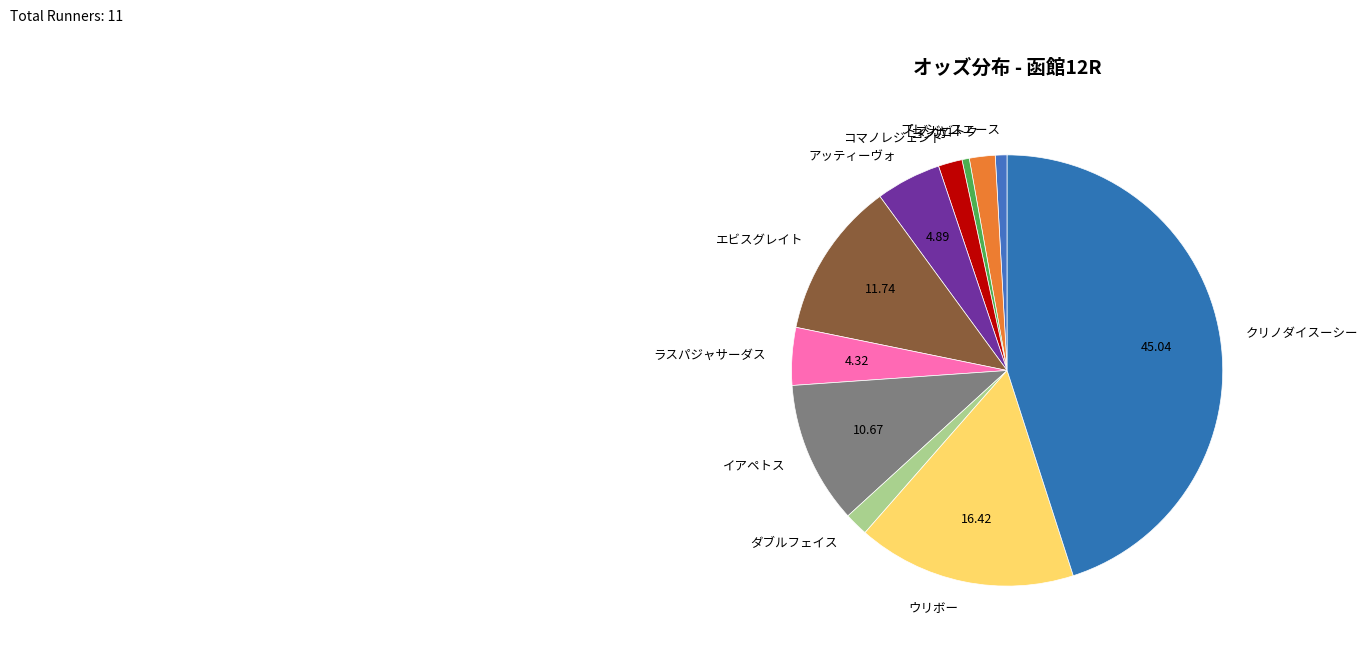

Count the number of slices in the pie.

11